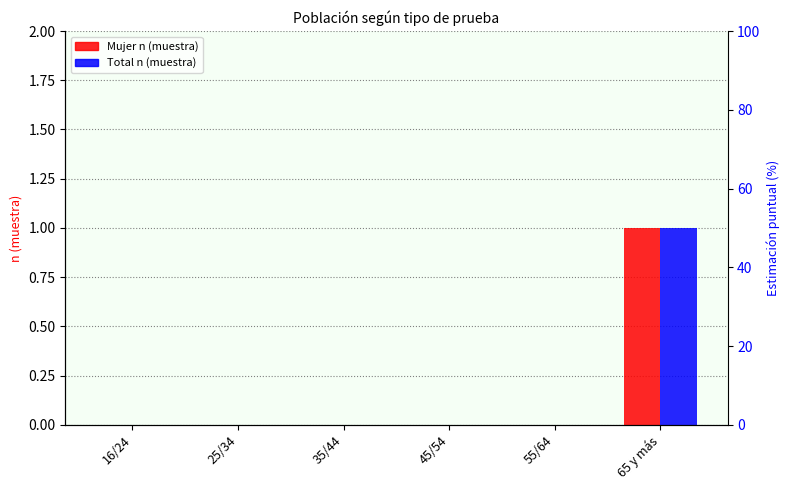

The value of Total n (muestra) at 55/64 is 0. True or false?

True